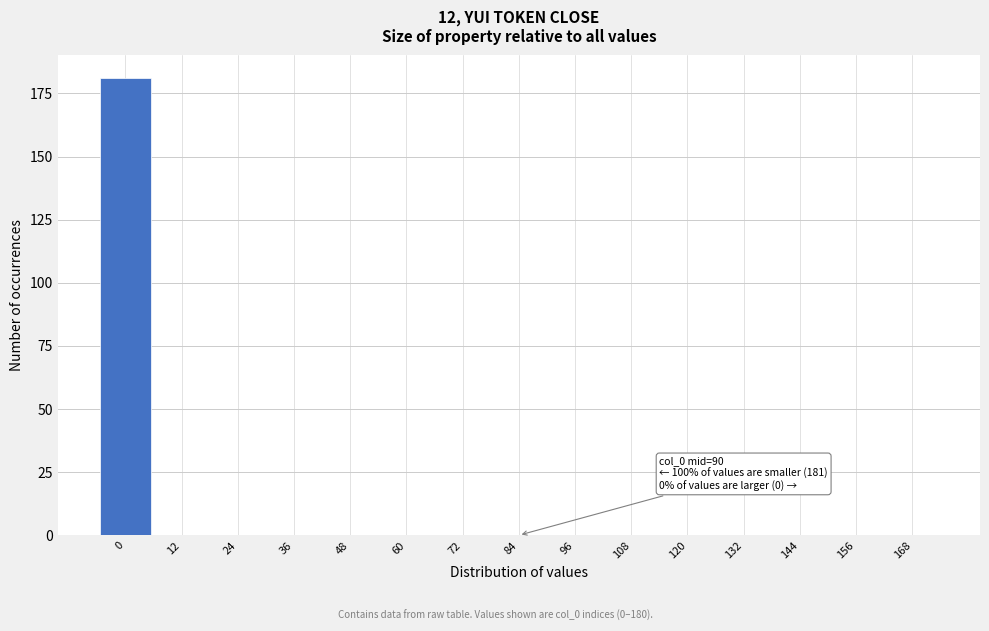

Reading left to right, extract all data points from this chart.

0=181	12=0	24=0	36=0	48=0	60=0	72=0	84=0	96=0	108=0	120=0	132=0	144=0	156=0	168=0